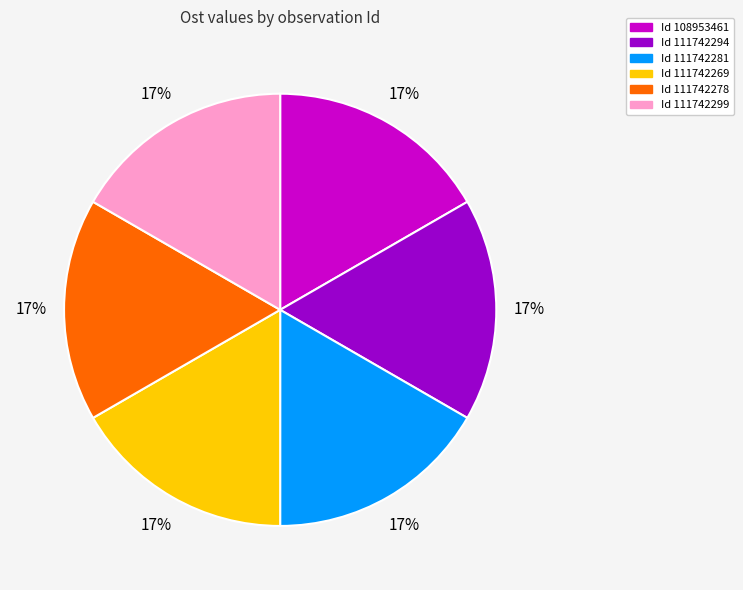

Is there any slice that represents more than half of the pie?

No